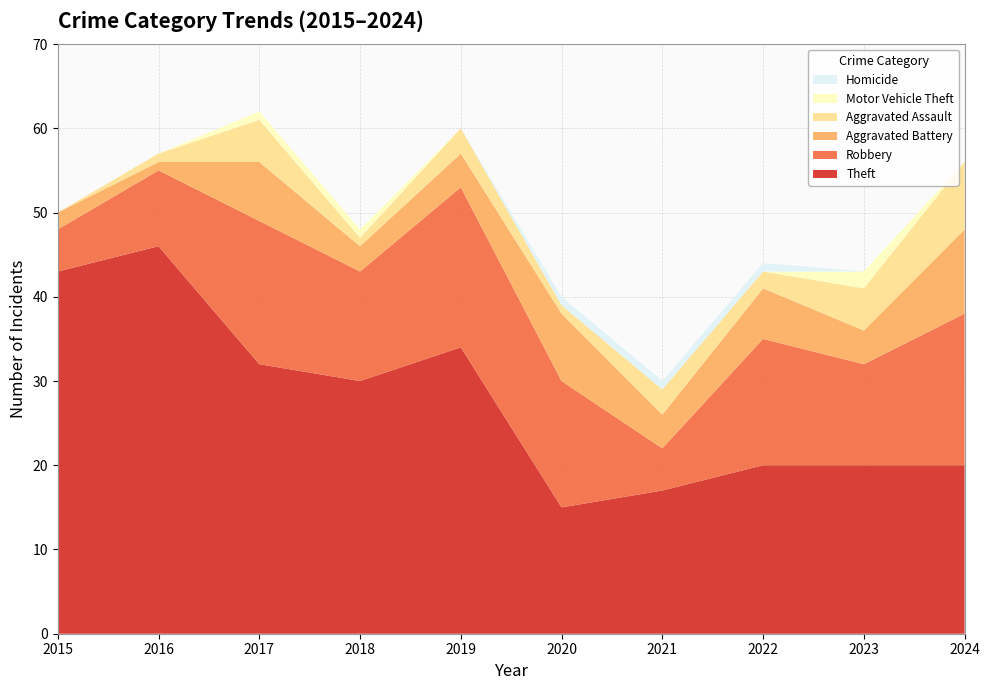

Reading left to right, transcribe all the data shown in this chart.

Theft: 2015=43	2016=46	2017=32	2018=30	2019=34	2020=15	2021=17	2022=20	2023=20	2024=20
Robbery: 2015=5	2016=9	2017=17	2018=13	2019=19	2020=15	2021=5	2022=15	2023=12	2024=18
Aggravated Battery: 2015=2	2016=1	2017=7	2018=3	2019=4	2020=8	2021=4	2022=6	2023=4	2024=10
Aggravated Assault: 2015=0	2016=1	2017=5	2018=1	2019=3	2020=1	2021=3	2022=2	2023=5	2024=8
Motor Vehicle Theft: 2015=0	2016=0	2017=1	2018=1	2019=0	2020=0	2021=0	2022=0	2023=2	2024=0
Homicide: 2015=0	2016=0	2017=0	2018=0	2019=0	2020=1	2021=1	2022=1	2023=0	2024=0